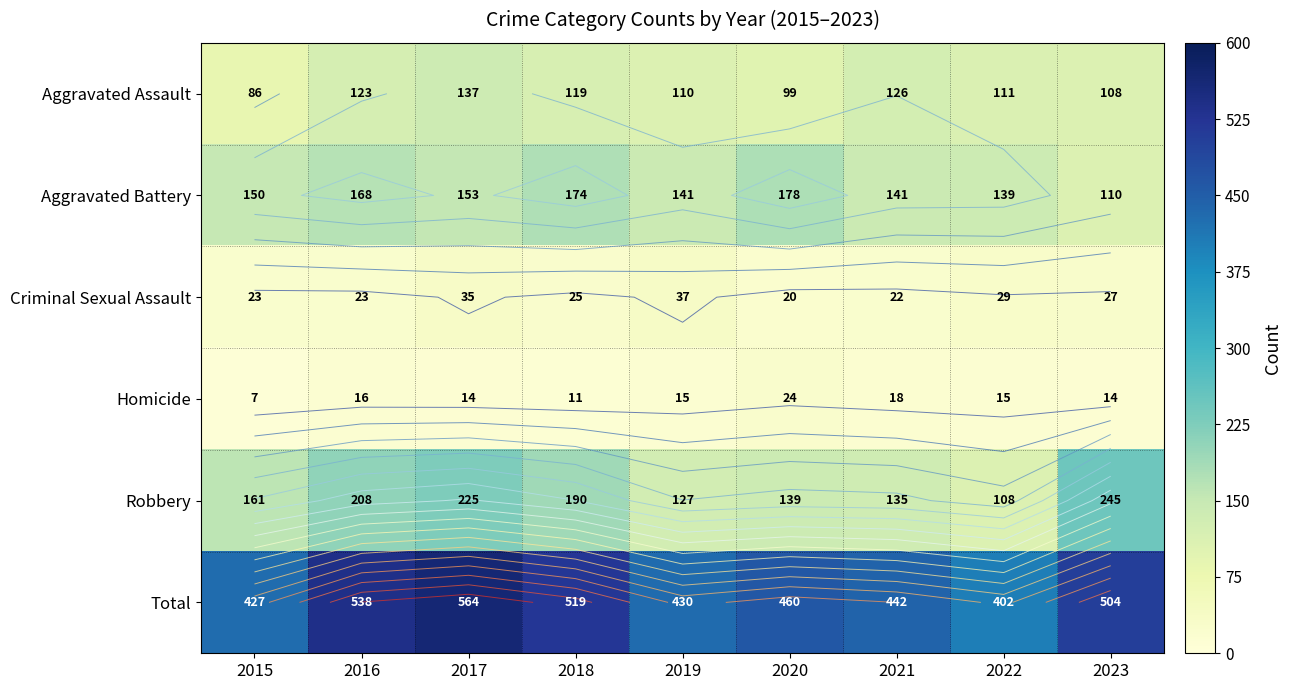

What is the maximum value shown in the chart?

564